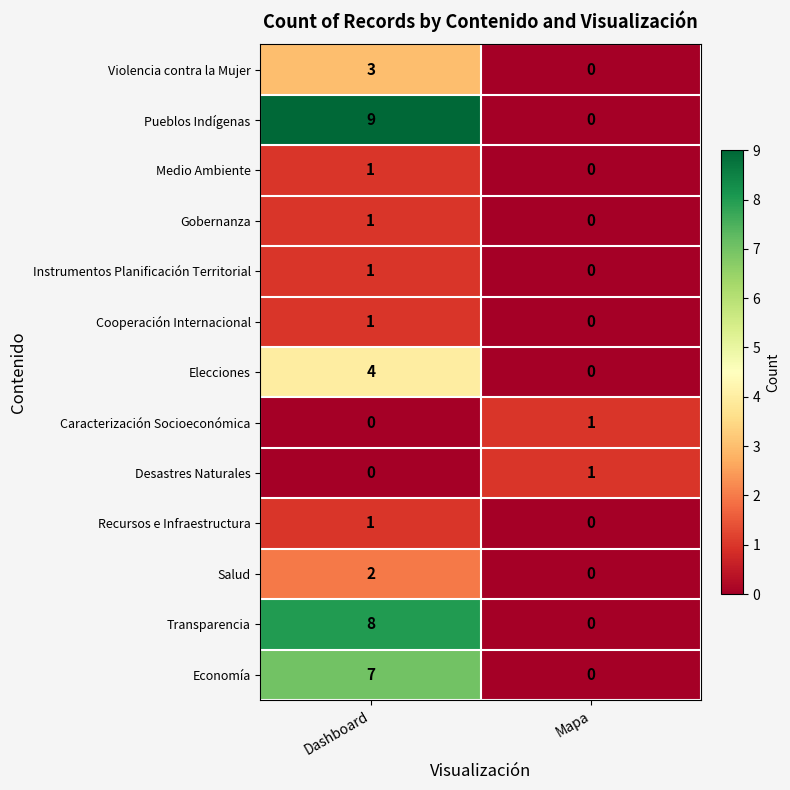

Reading left to right, extract all data points from this chart.

Violencia contra la Mujer: 3	0
Pueblos Indígenas: 9	0
Medio Ambiente: 1	0
Gobernanza: 1	0
Instrumentos Planificación Territorial: 1	0
Cooperación Internacional: 1	0
Elecciones: 4	0
Caracterización Socioeconómica: 0	1
Desastres Naturales: 0	1
Recursos e Infraestructura: 1	0
Salud: 2	0
Transparencia: 8	0
Economía: 7	0